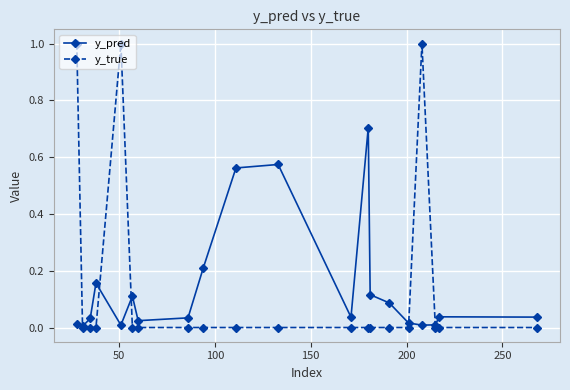

List the series in order of their peak value, lowest first.

y_pred, y_true